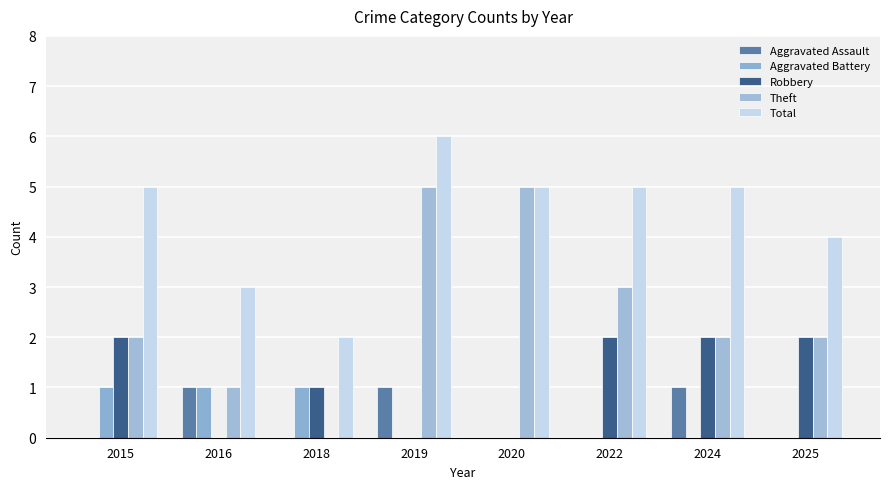

How many distinct data groups are displayed?

5